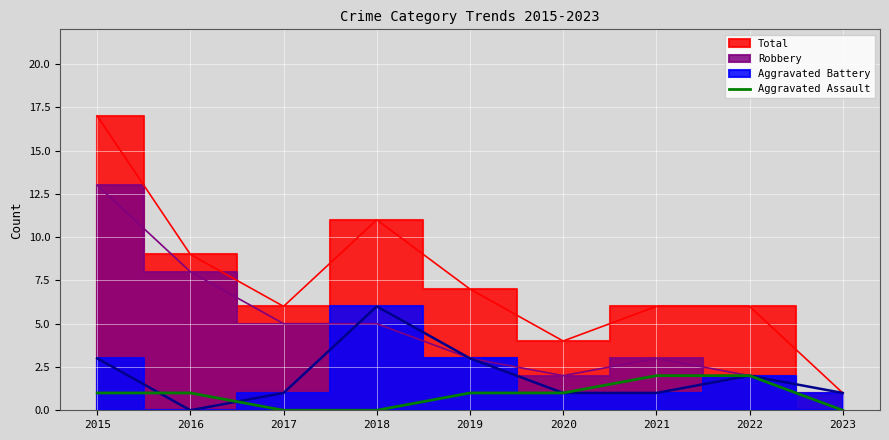

The Aggravated Assault series shows 2 at 2021. True or false?

True